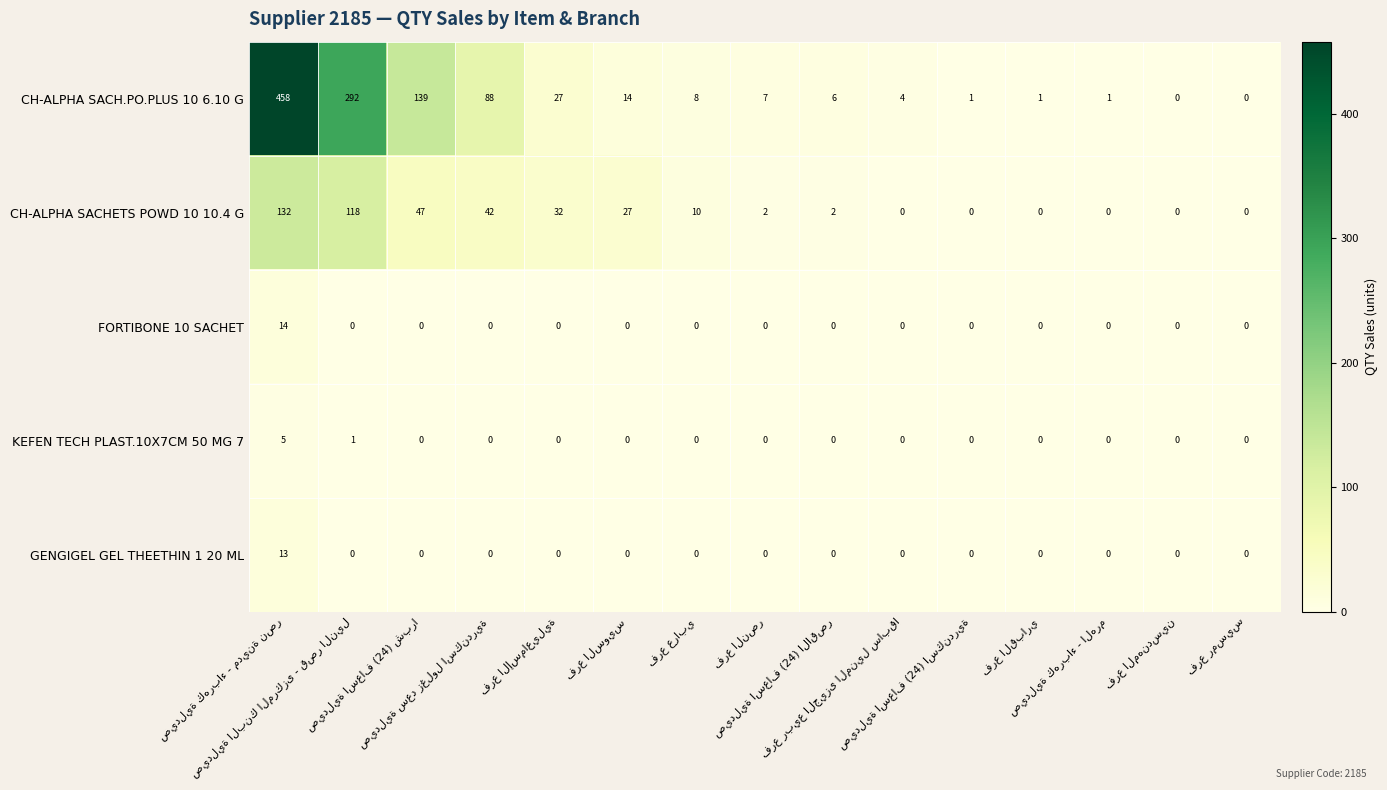

Rank the series by their maximum value, from highest to lowest.

CH-ALPHA SACH.PO.PLUS 10 6.10 G, CH-ALPHA SACHETS POWD 10 10.4 G, FORTIBONE 10 SACHET, GENGIGEL GEL THEETHIN 1 20 ML, KEFEN TECH PLAST.10X7CM 50 MG 7